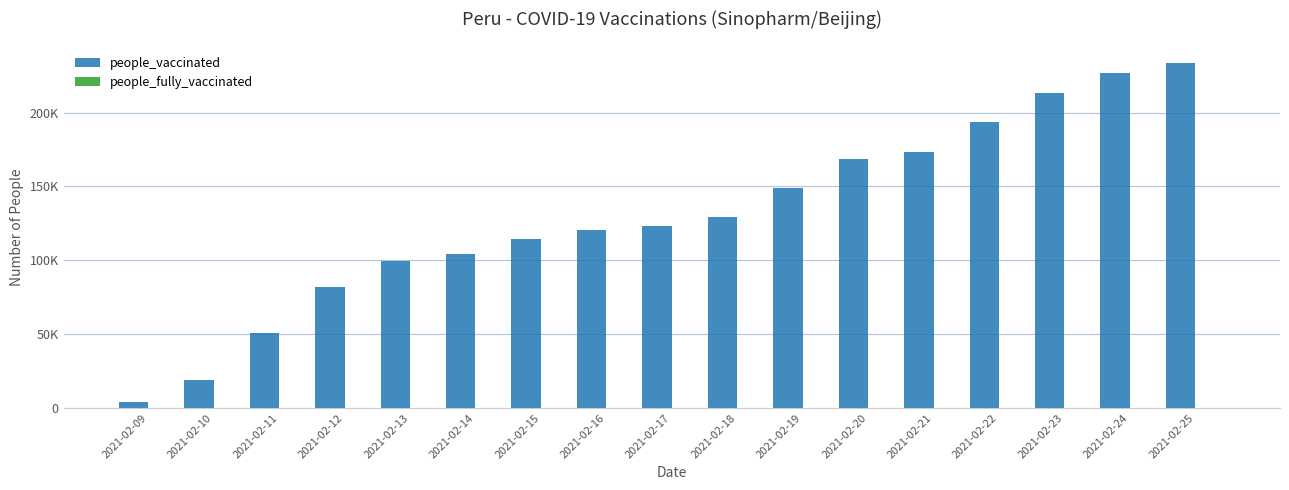

Are the bars horizontal?

No